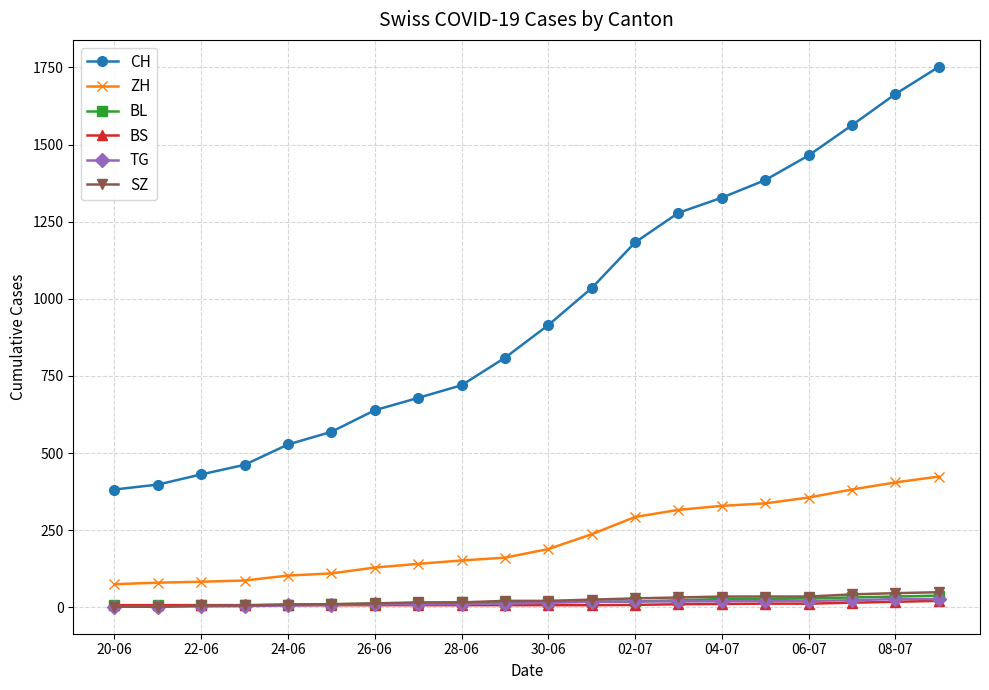

Does the chart display data point markers on the line(s)?

Yes